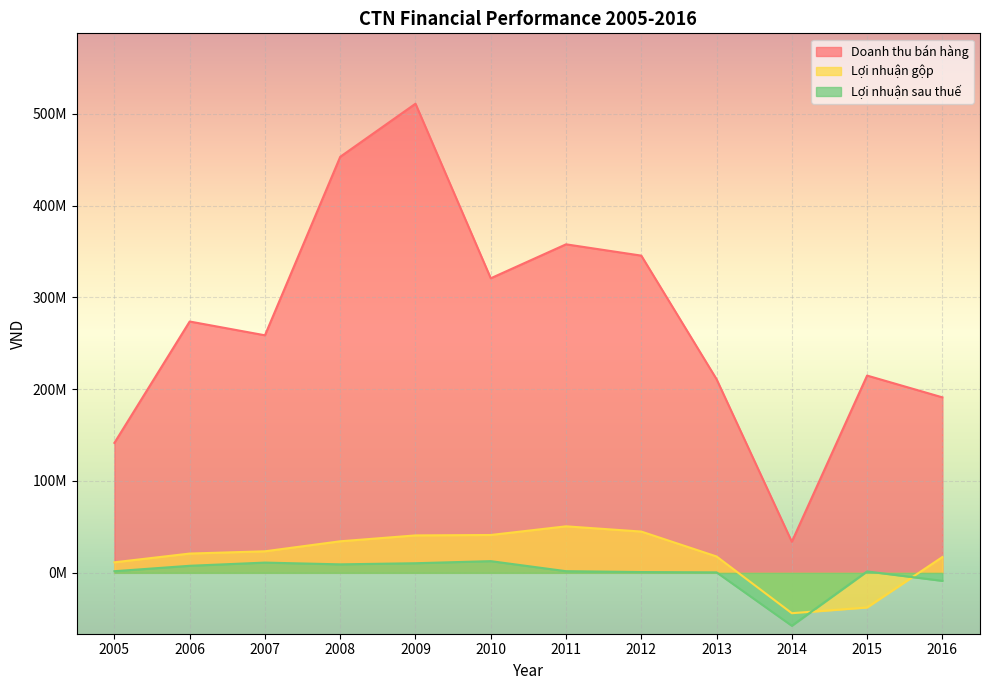

Which category has the highest value across all series?

2009